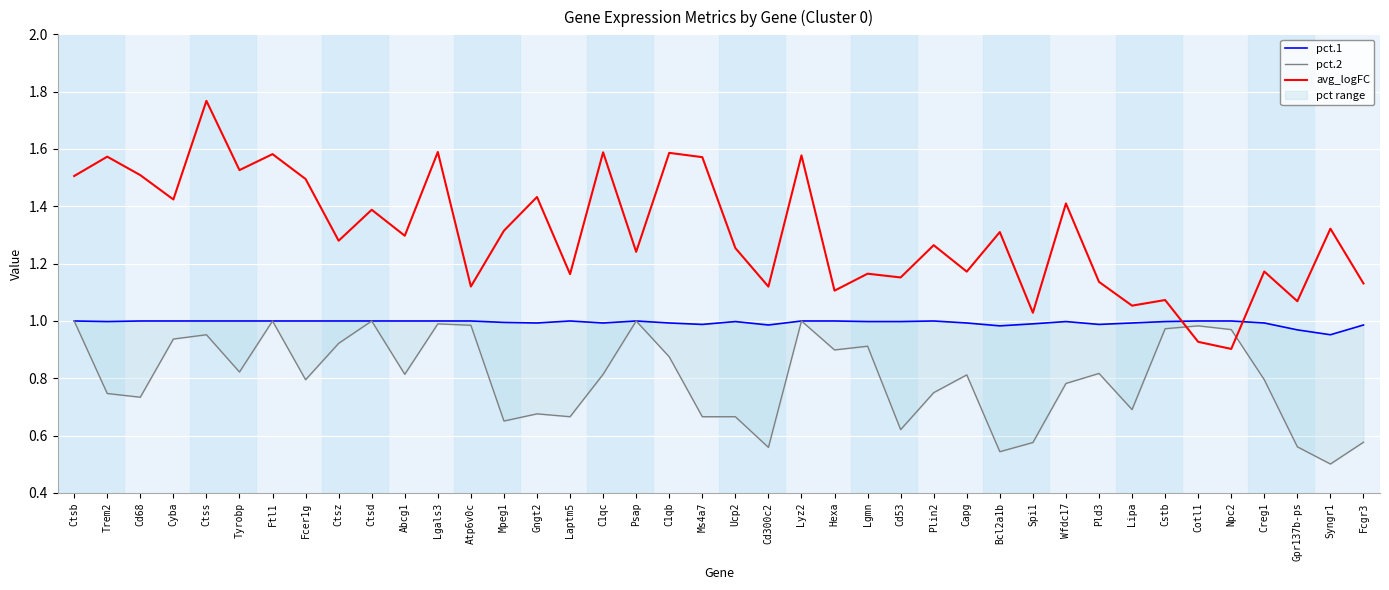

What is the average value of the pct.1 series?

1.0